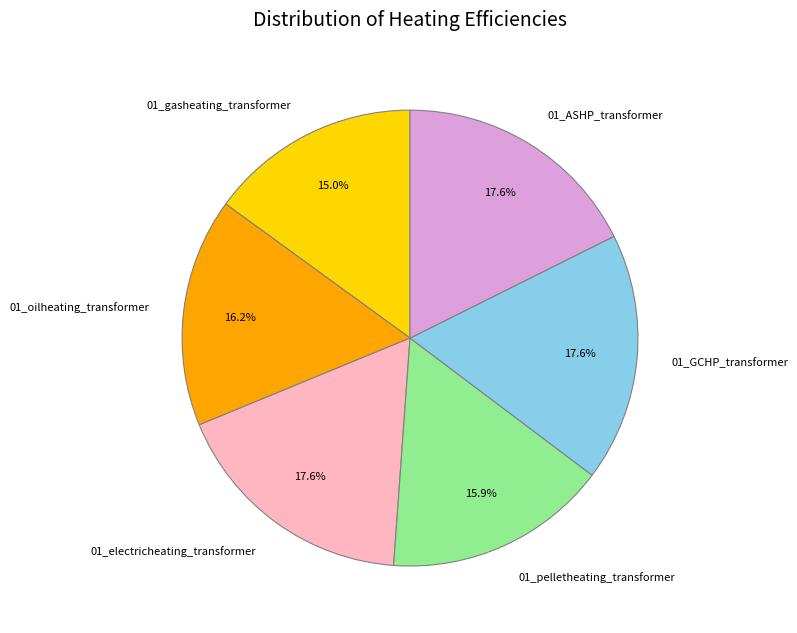

To the nearest percent, what is the combined percentage of 01_oilheating_transformer and 01_pelletheating_transformer?

32%